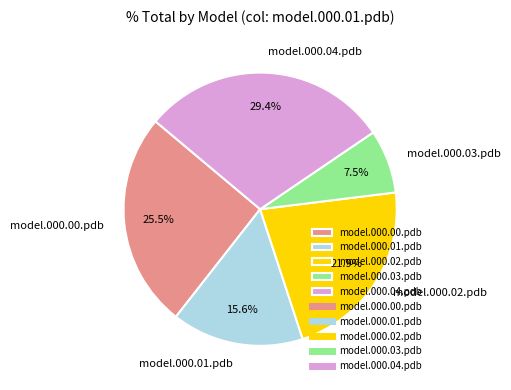

Combined, do model.000.01.pdb and model.000.00.pdb account for over 50%?

No